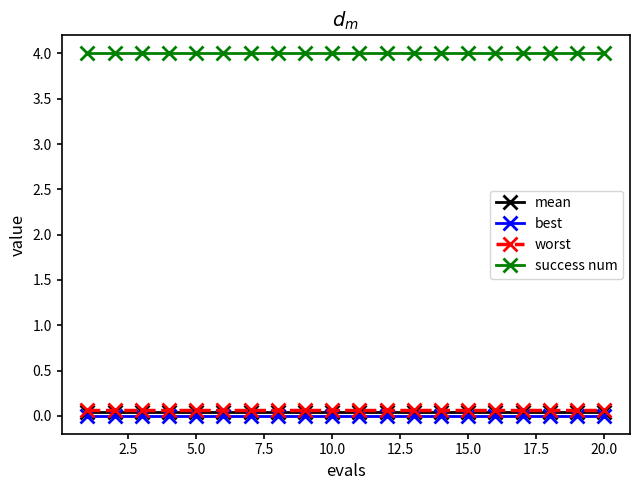

What is the value of the success num point at the 10th from the left?

4.0